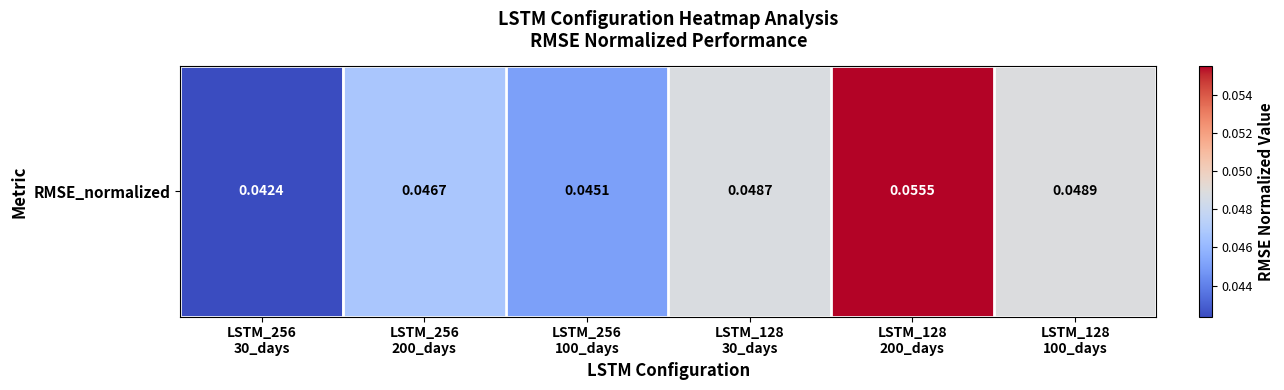

The value at LSTM_256
100_days is 0.1. True or false?

False